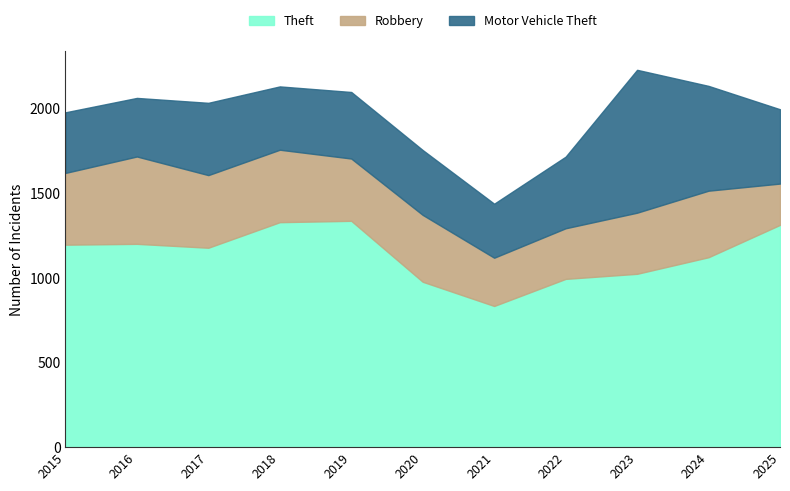

Reading left to right, what are all the values shown in this chart?

Theft: 2015=1196	2016=1201	2017=1178	2018=1329	2019=1337	2020=977	2021=834	2022=994	2023=1024	2024=1122	2025=1313
Robbery: 2015=424	2016=516	2017=429	2018=428	2019=368	2020=395	2021=285	2022=299	2023=361	2024=393	2025=244
Motor Vehicle Theft: 2015=358	2016=346	2017=427	2018=374	2019=393	2020=383	2021=319	2022=423	2023=844	2024=619	2025=439